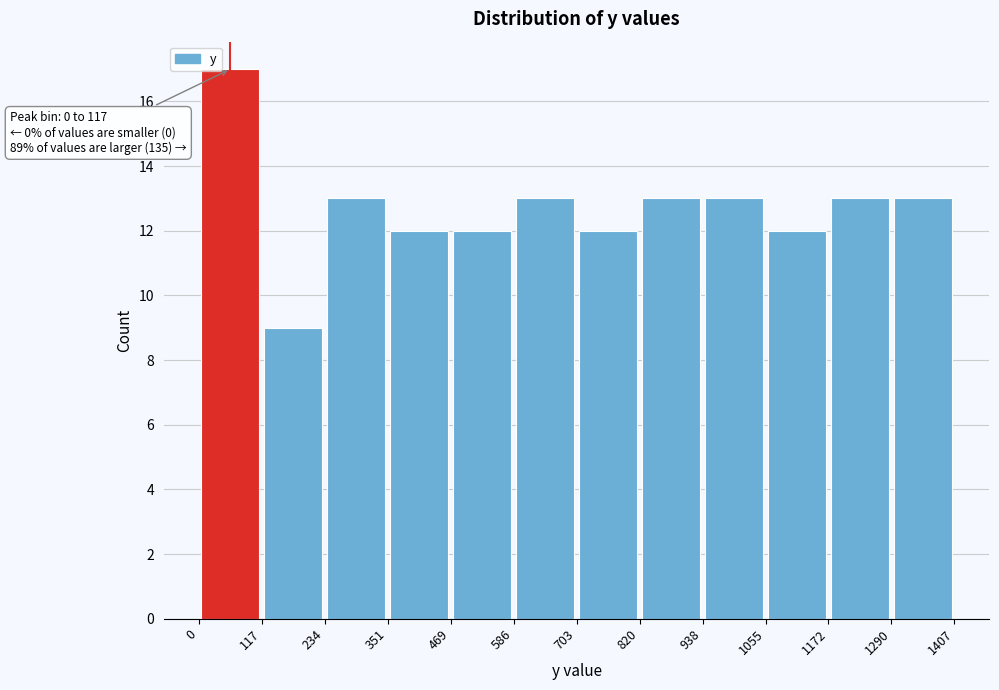

Over which range of the x-axis is the bar tallest?

0 to 117